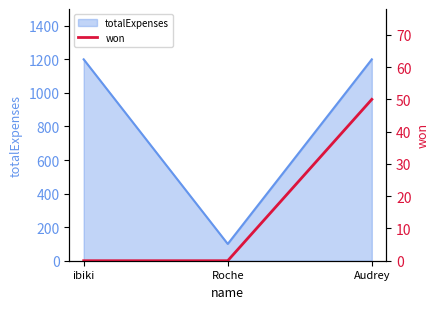

The value of totalExpenses at Audrey is 342. True or false?

False